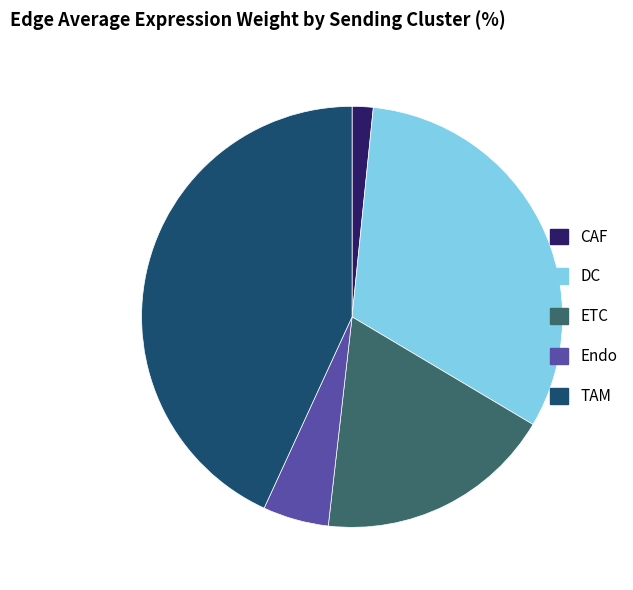

Which category has the smallest portion of the pie?

CAF